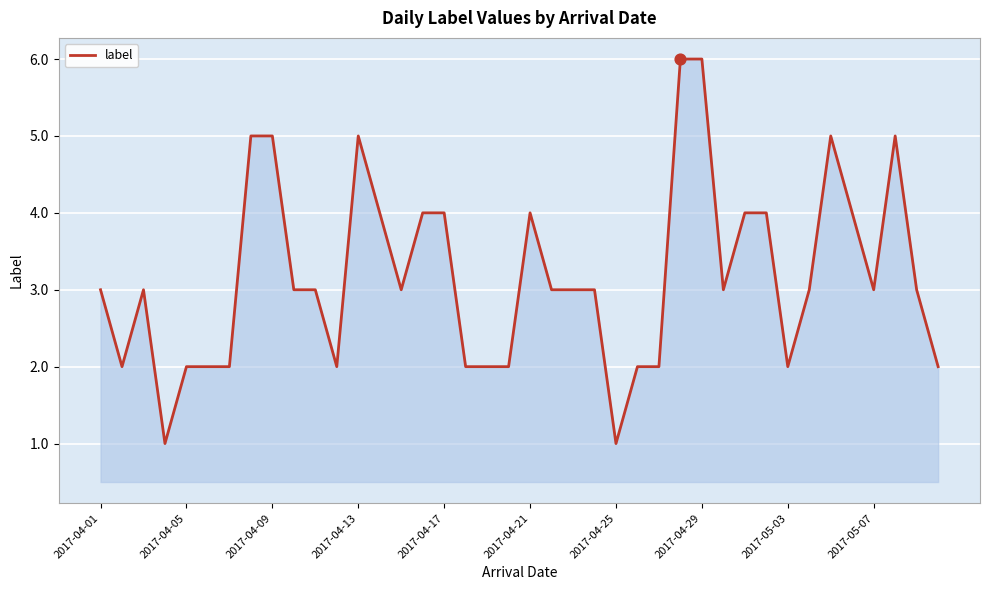

What is the greatest value displayed?

6